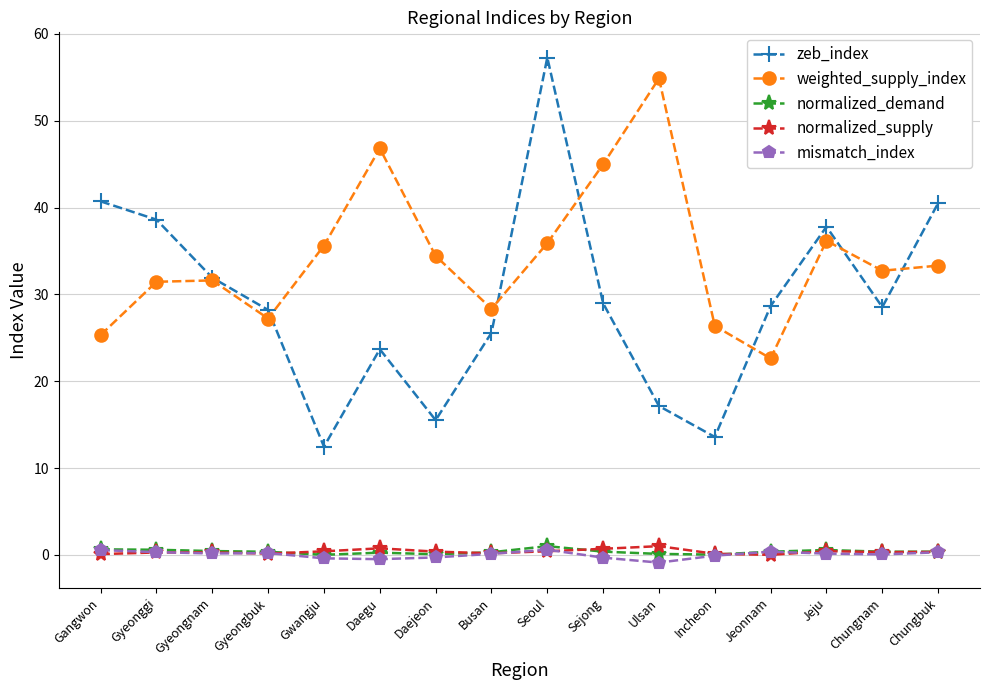

True or false: mismatch_index and weighted_supply_index intersect in this chart.

False